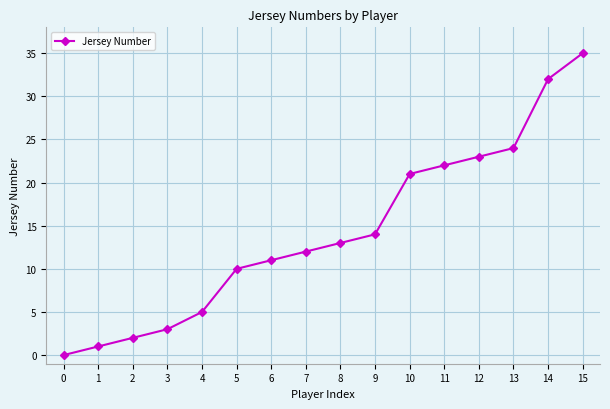

Reading left to right, extract all data points from this chart.

0	1	2	3	5	10	11	12	13	14	21	22	23	24	32	35